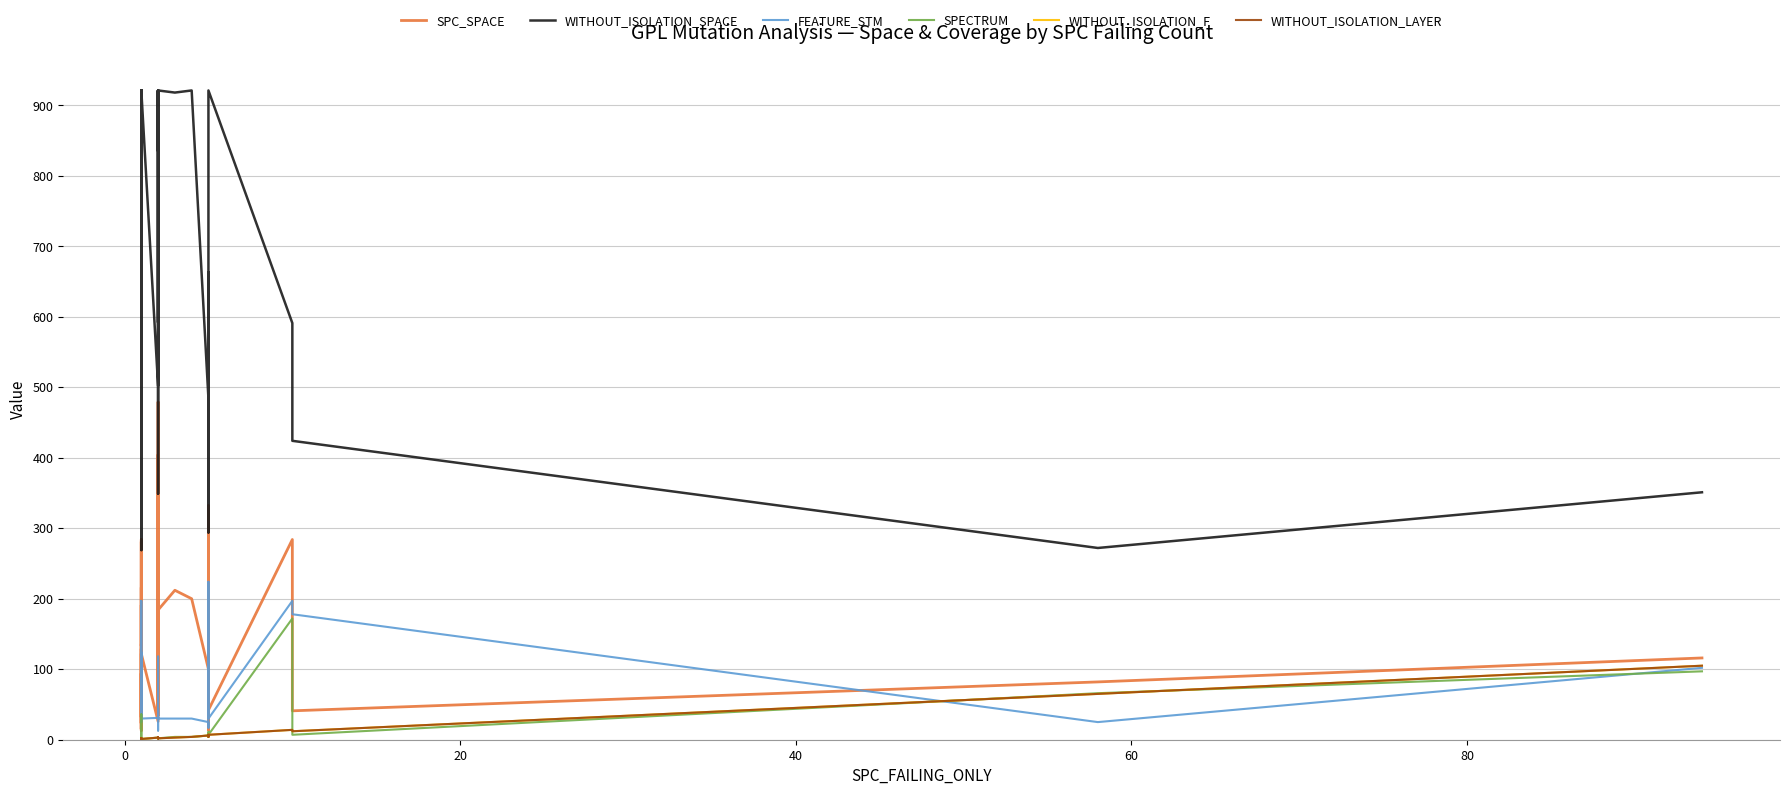

Reading right to left, transcribe all the data shown in this chart.

SPC_SPACE: 116	82	41	284	42	14	332	41	100	200	212	184	274	35	138	154	42	404	51	65	479	26	122	15	191	130	24	281	133	216	15	284	26	23	129	128	13	94	32	134
WITHOUT_ISOLATION_SPACE: 351	272	424	591	921	294	663	484	484	921	918	921	835	921	502	349	366	921	592	921	921	502	921	371	921	921	746	921	921	468	269	591	502	484	921	921	721	441	468	921
FEATURE_STM: 102	25	178	197	30	224	17	25	25	30	30	30	45	30	31	73	118	30	13	30	30	31	30	90	30	30	30	30	30	62	95	197	31	25	30	30	124	105	62	30
SPECTRUM: 97	66	7	172	7	5	11	4	6	4	4	2	2	3	2	3	2	3	3	2	3	3	1	2	1	1	1	2	1	1	1	36	2	2	1	1	1	2	1	1
WITHOUT_ISOLATION_F: 105	65	12	14	7	4	7	5	6	4	3	2	2	3	3	3	2	3	3	2	3	3	1	2	1	1	1	2	1	1	1	1	2	2	1	1	1	2	1	1
WITHOUT_ISOLATION_LAYER: 105	65	12	14	7	4	7	5	6	4	3	2	2	3	3	3	2	3	3	2	3	3	1	2	1	1	1	2	1	1	1	1	2	2	1	1	1	2	1	1